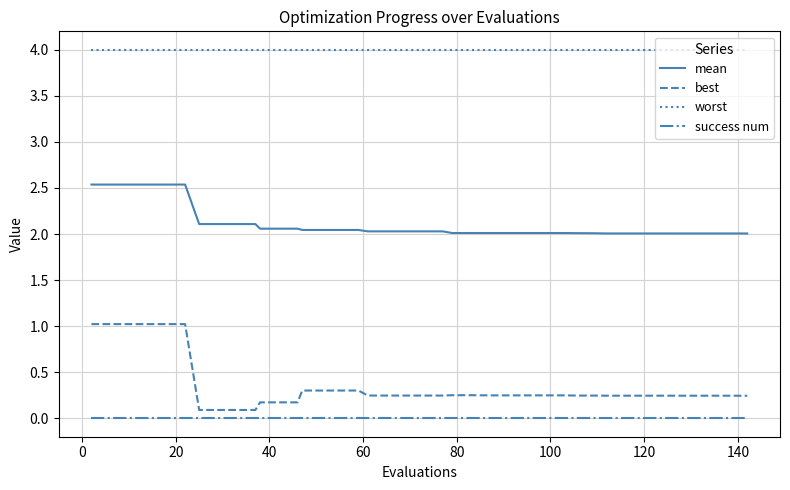

At how many categories does at least one series exceed 3?

40